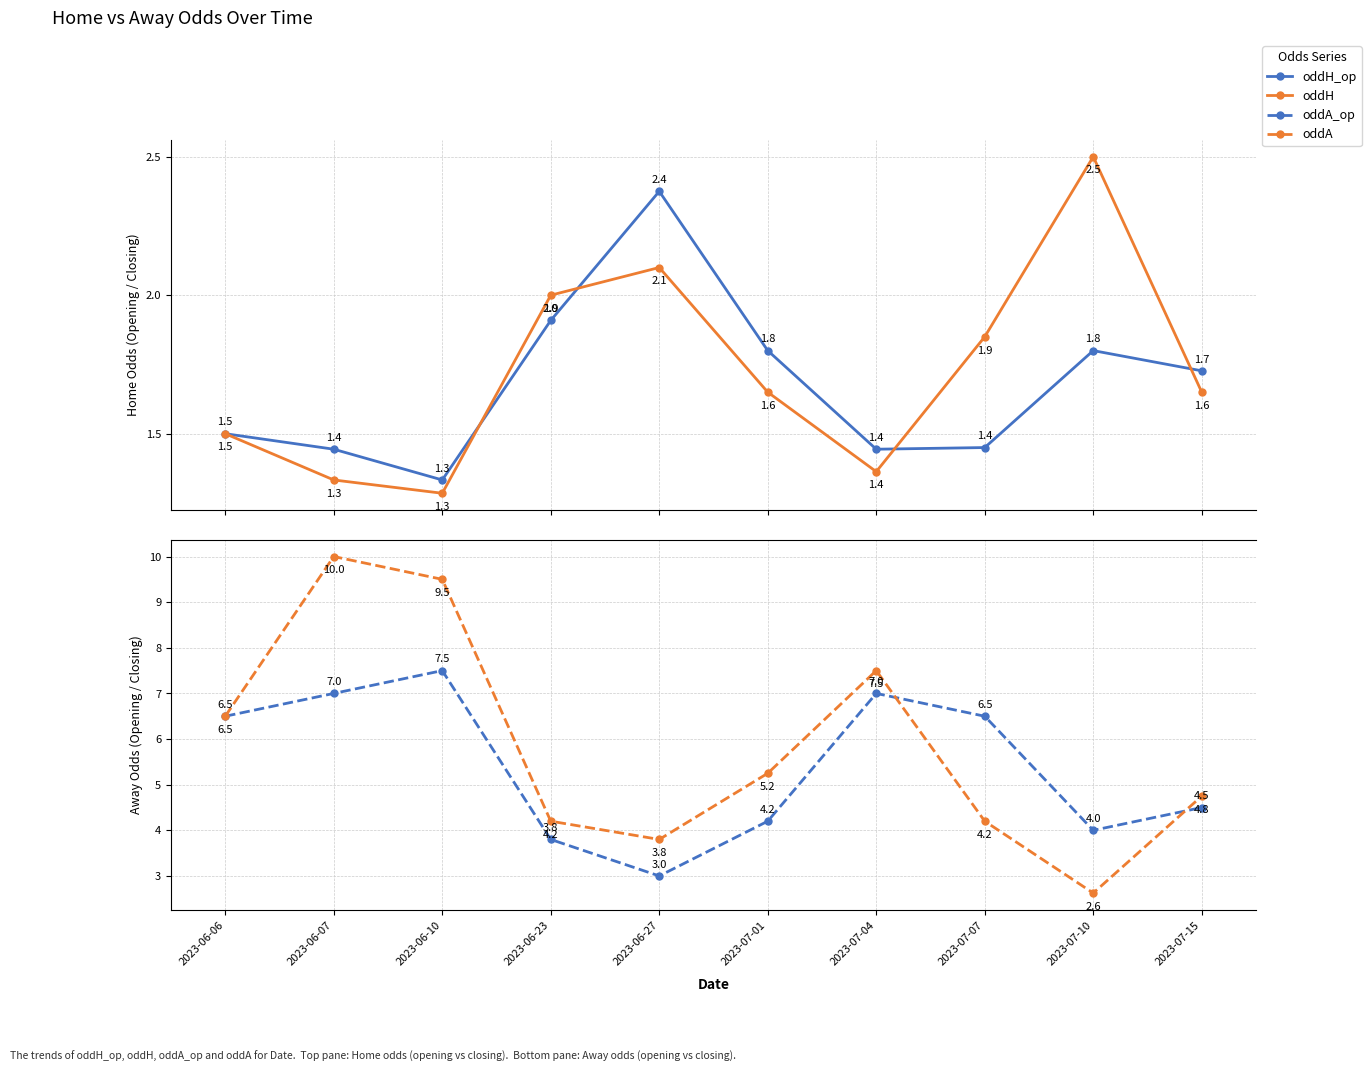

True or false: oddH and oddA_op cross at least once.

False